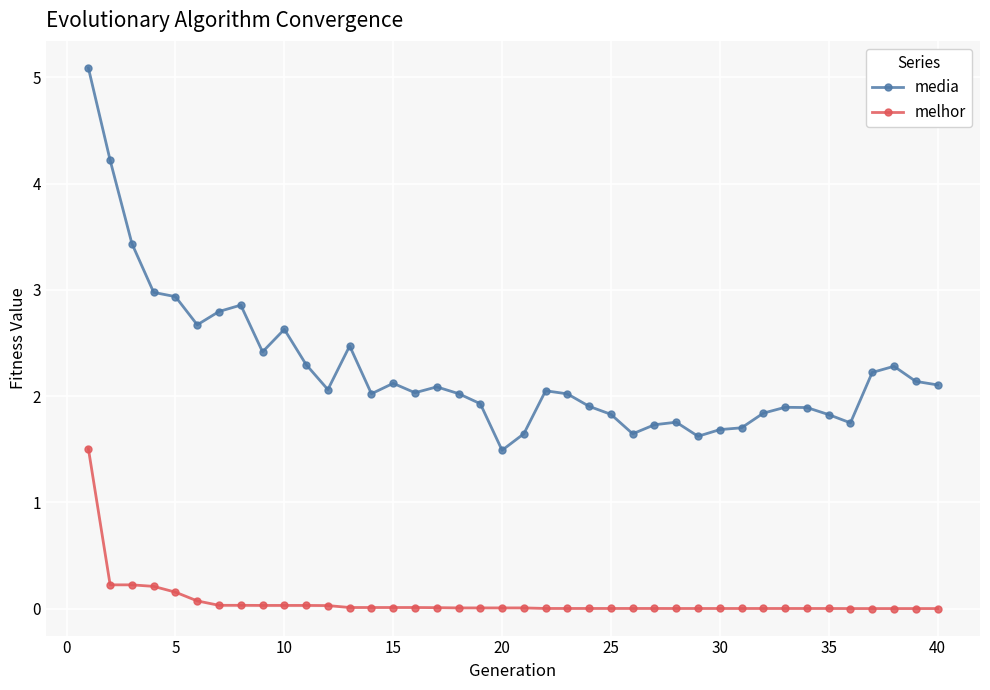

True or false: media has more than 0 interior local peaks.

True